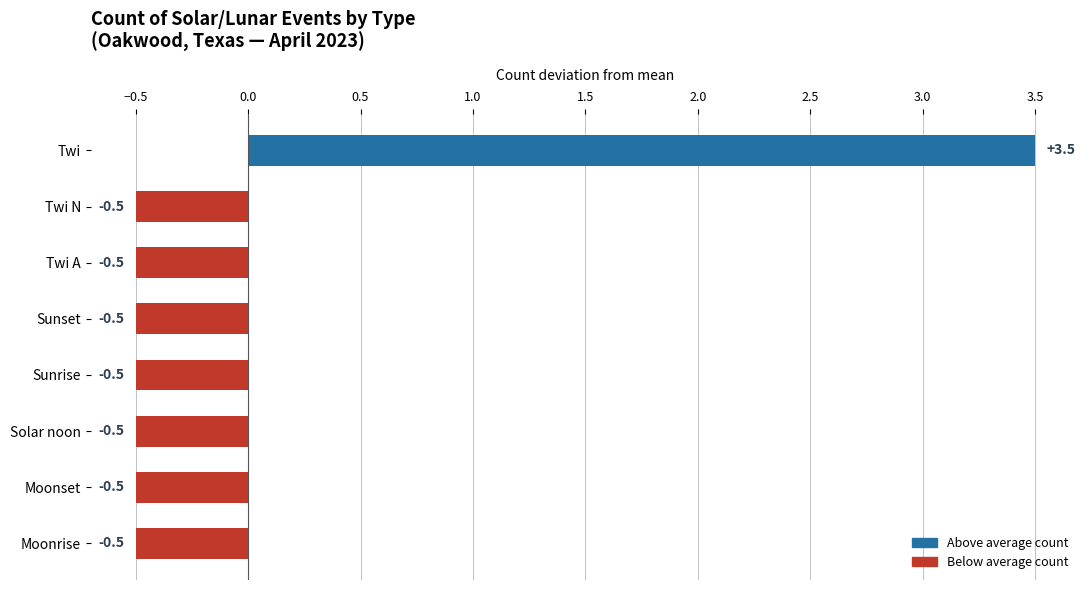

What is the change in value from Twi N to Twi?

+4.0